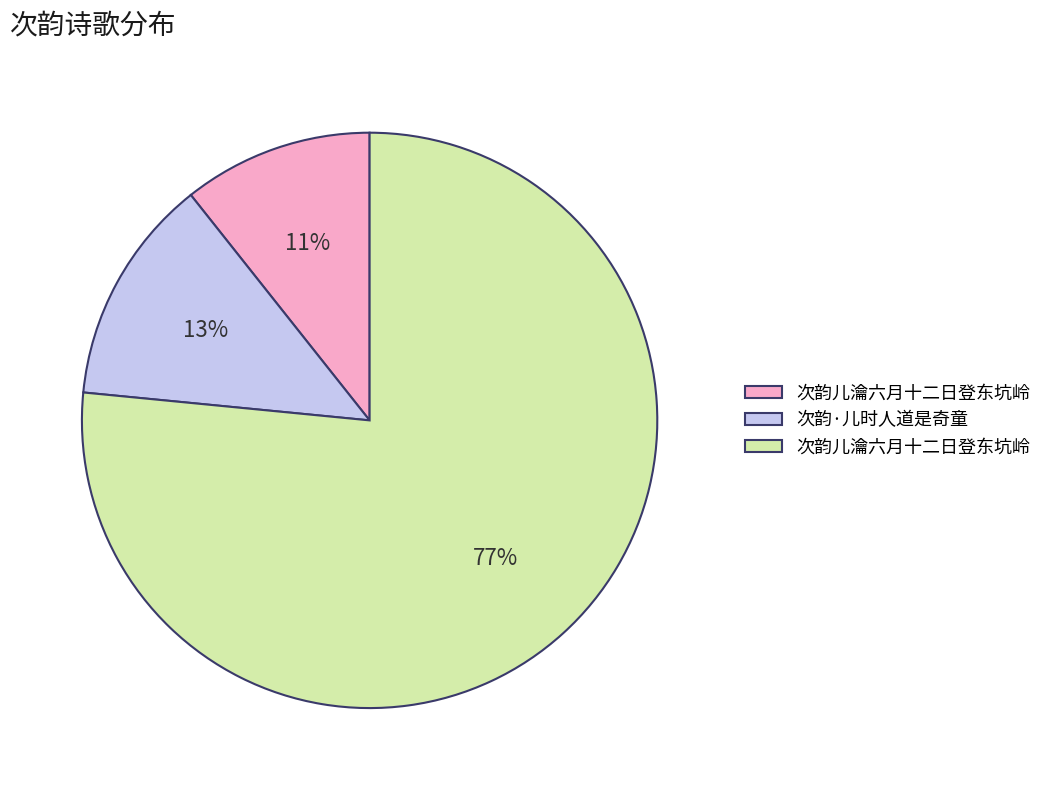

Is there a majority slice in this chart?

Yes